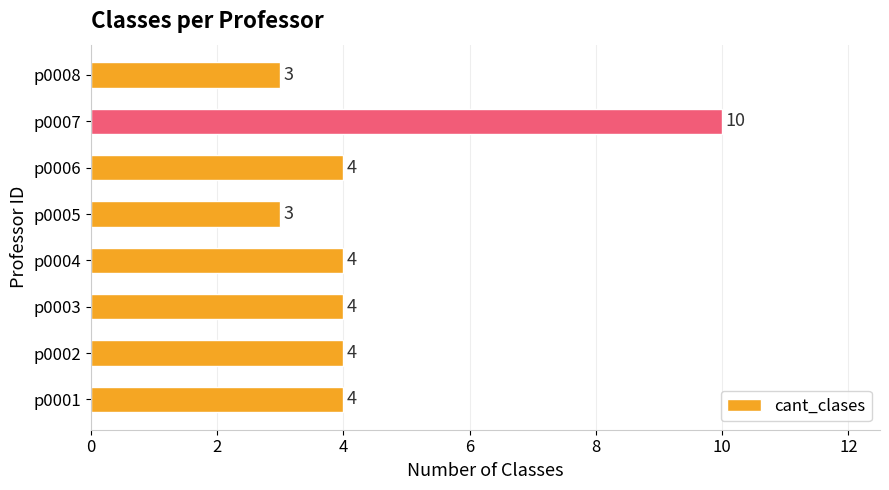

Is it true that the value at p0001 is 2?

False